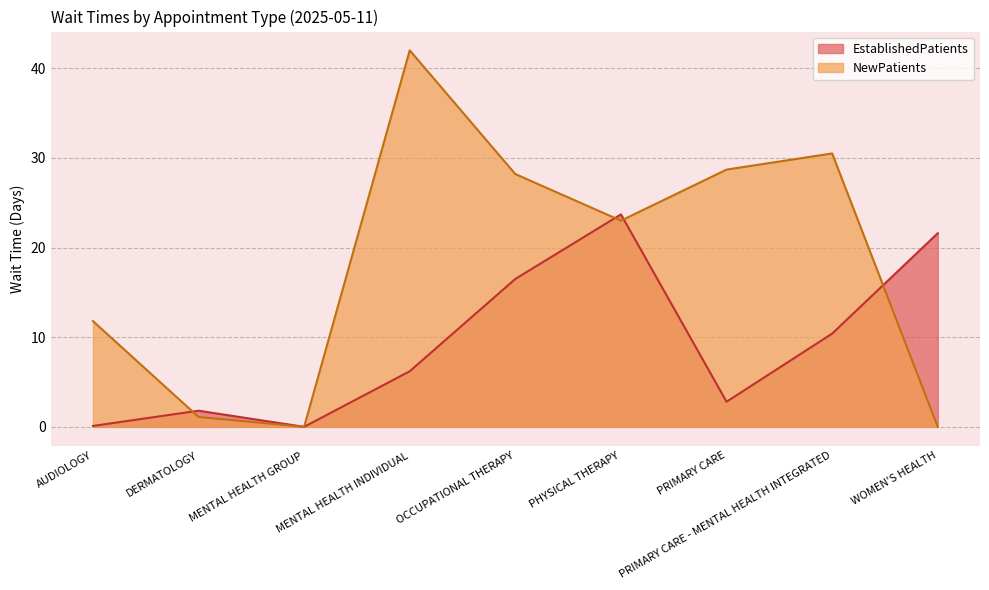

The value of EstablishedPatients at AUDIOLOGY is 0.1. True or false?

True